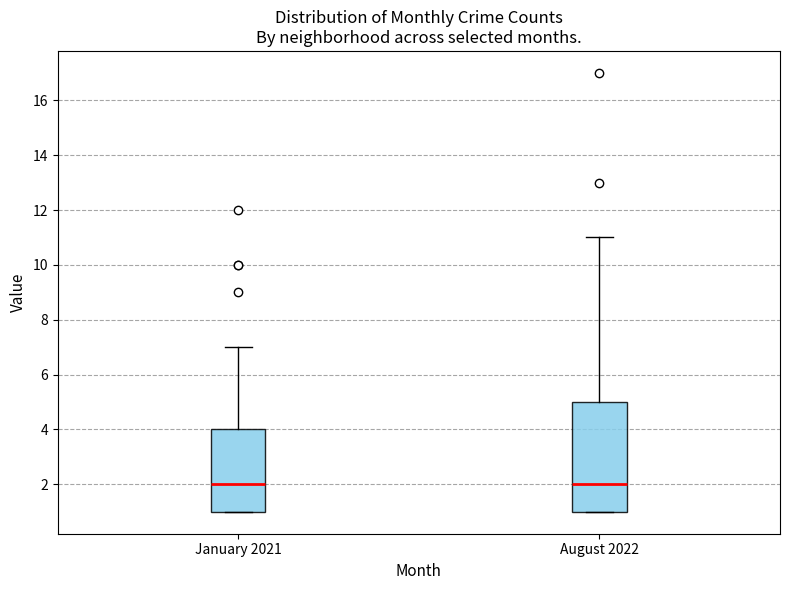

Which box is the tallest, from its lower edge to its upper edge?

August 2022